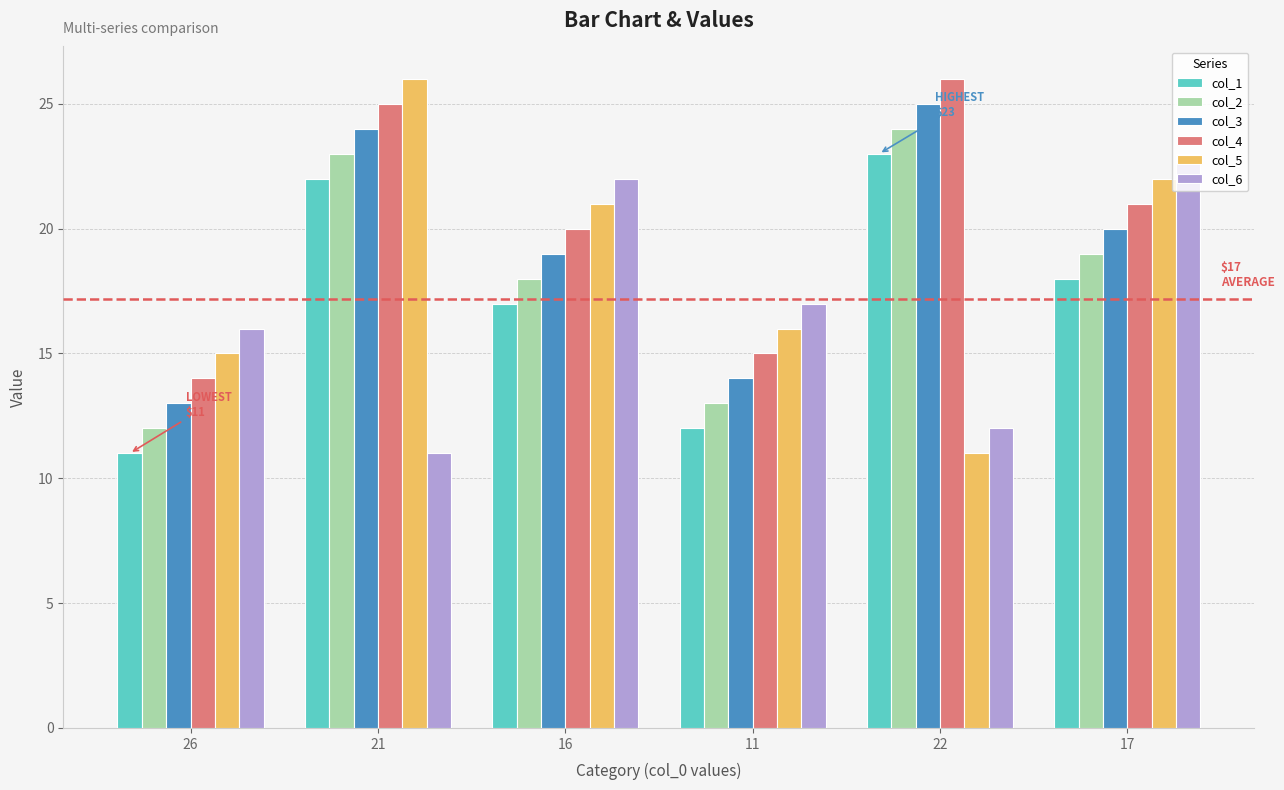

How many groups of bars are there?

6